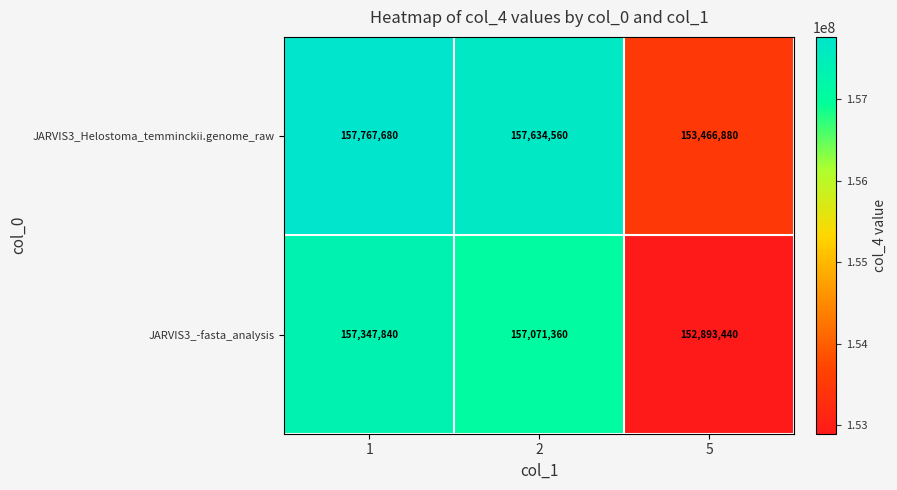

Which series has the largest range (max minus min)?

JARVIS3_-fasta_analysis